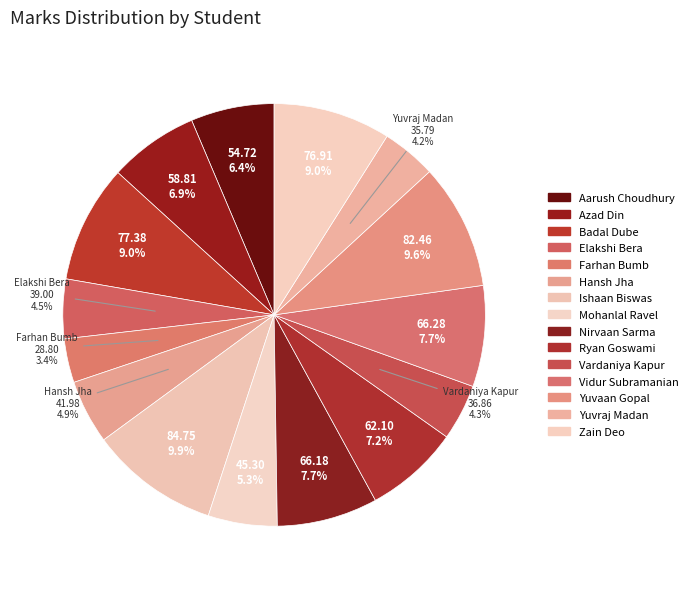

Count the number of slices in the pie.

15